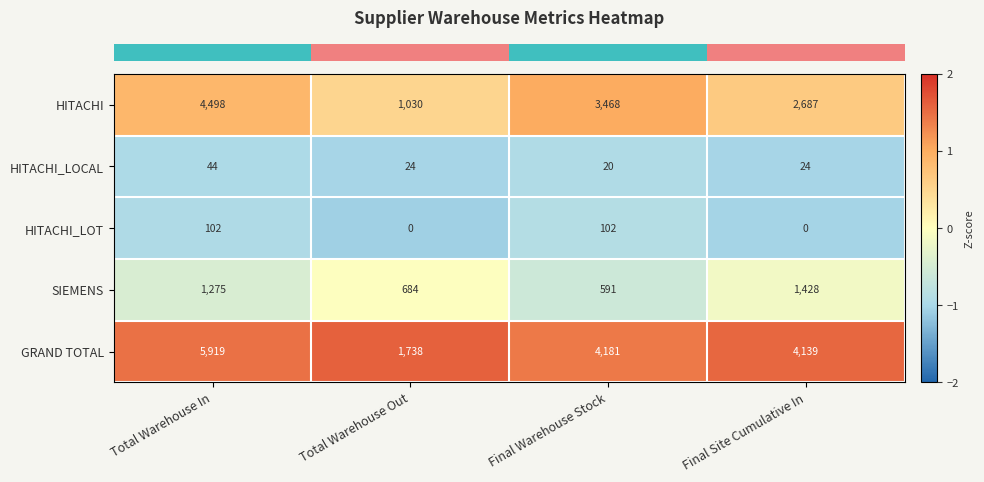

Rank the series at Final Warehouse Stock from lowest to highest value.

HITACHI_LOCAL, HITACHI_LOT, SIEMENS, HITACHI, GRAND TOTAL